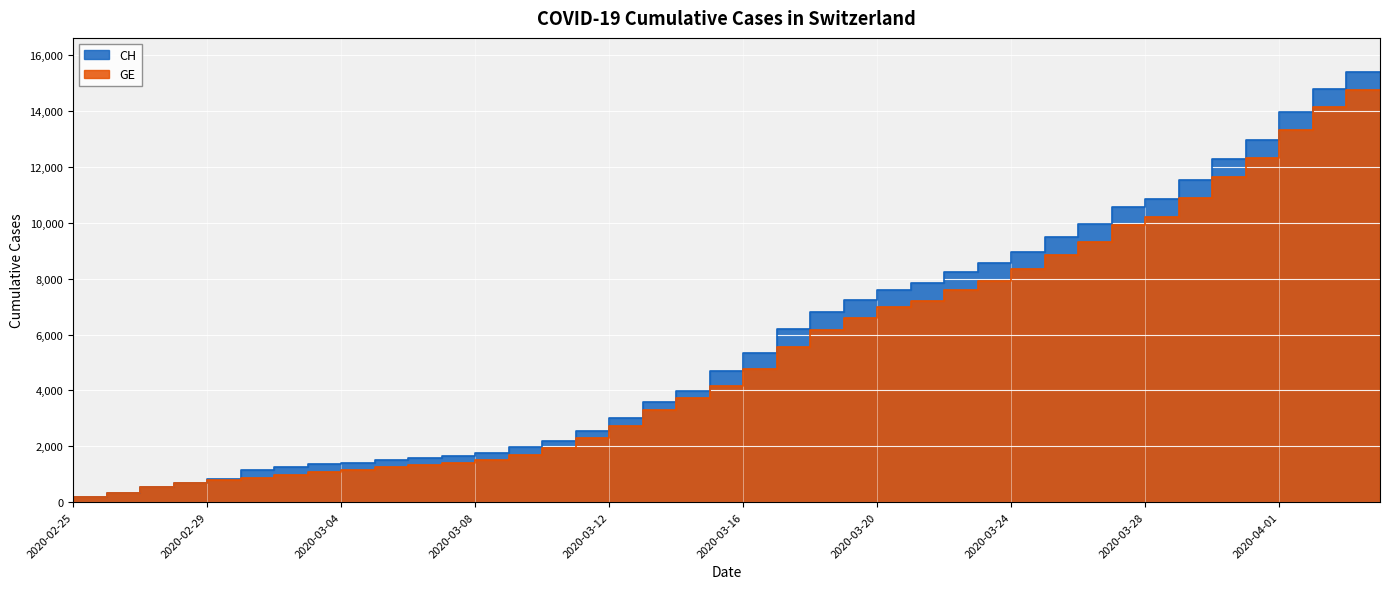

How many lines are shown in the chart?

2